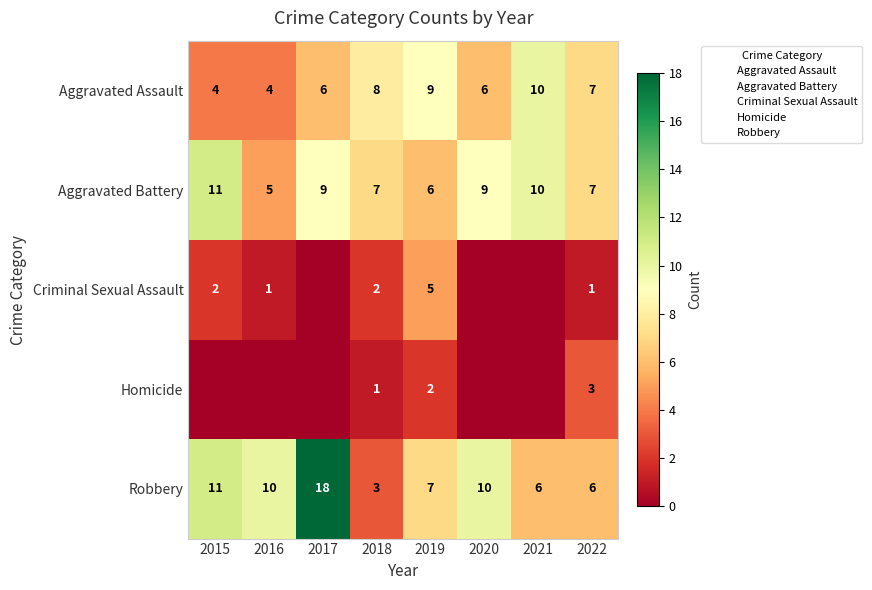

What is the difference between the Aggravated Assault values at 2017 and 2015?

2